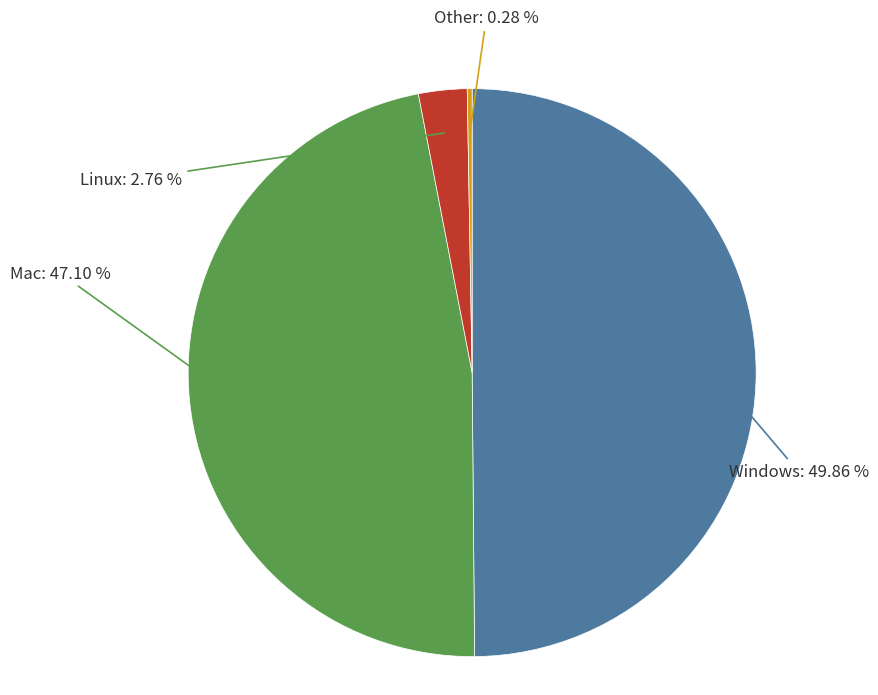

Which slice is the largest?

Windows